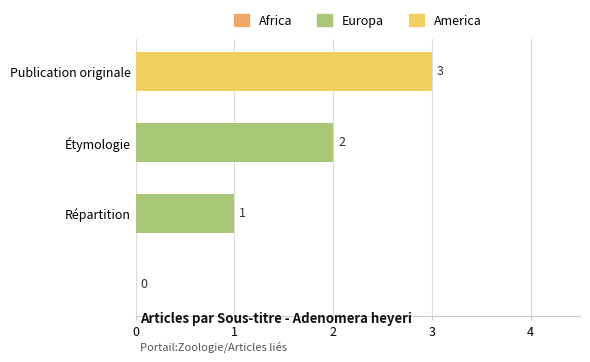

What is the maximum value shown in the chart?

3